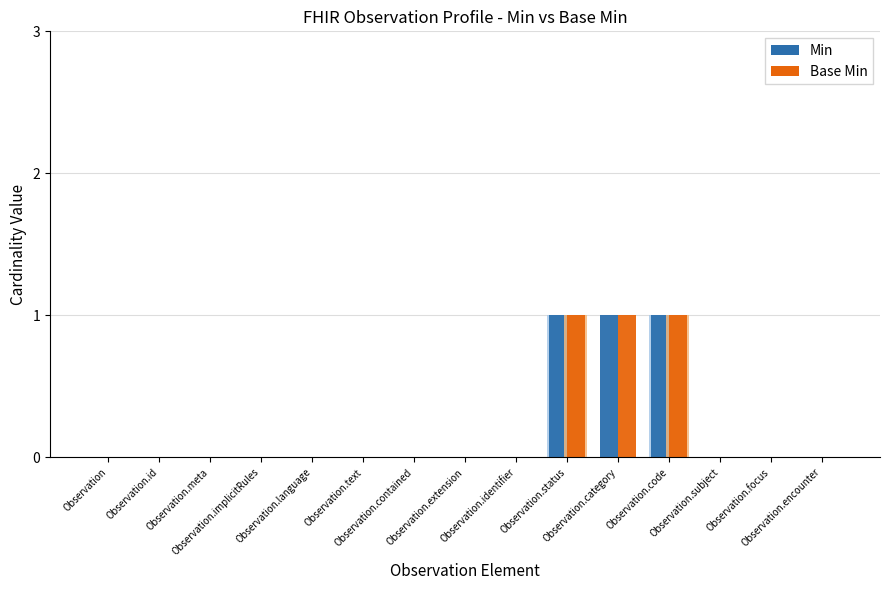

What is the label of the 10th bar from the right?

Observation.text